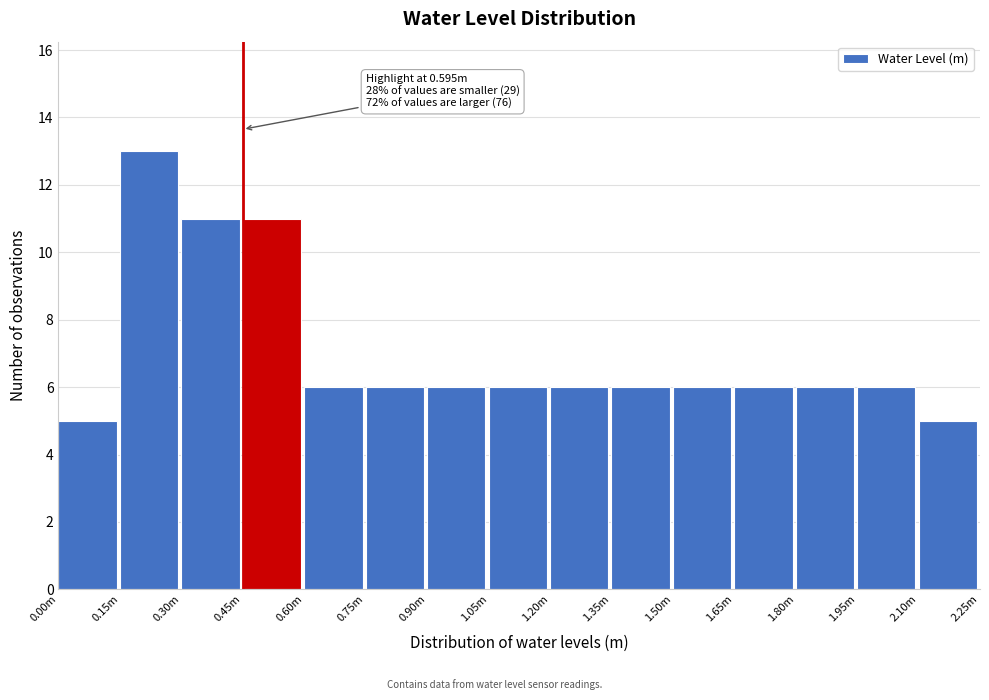

Reading left to right, what are all the values shown in this chart?

0.00m=5	0.15m=13	0.30m=11	0.45m=11	0.60m=6	0.75m=6	0.90m=6	1.05m=6	1.20m=6	1.35m=6	1.50m=6	1.65m=6	1.80m=6	1.95m=6	2.10m=5